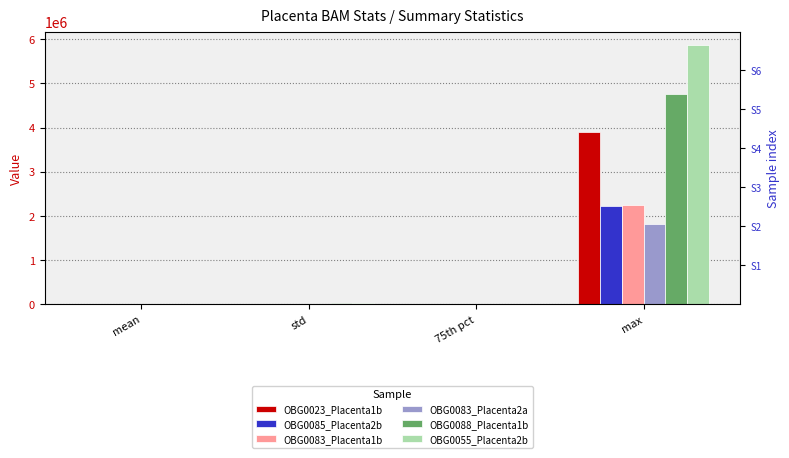

What is the difference between the maximum and minimum values in the OBG0083_Placenta1b series?

2253767.0